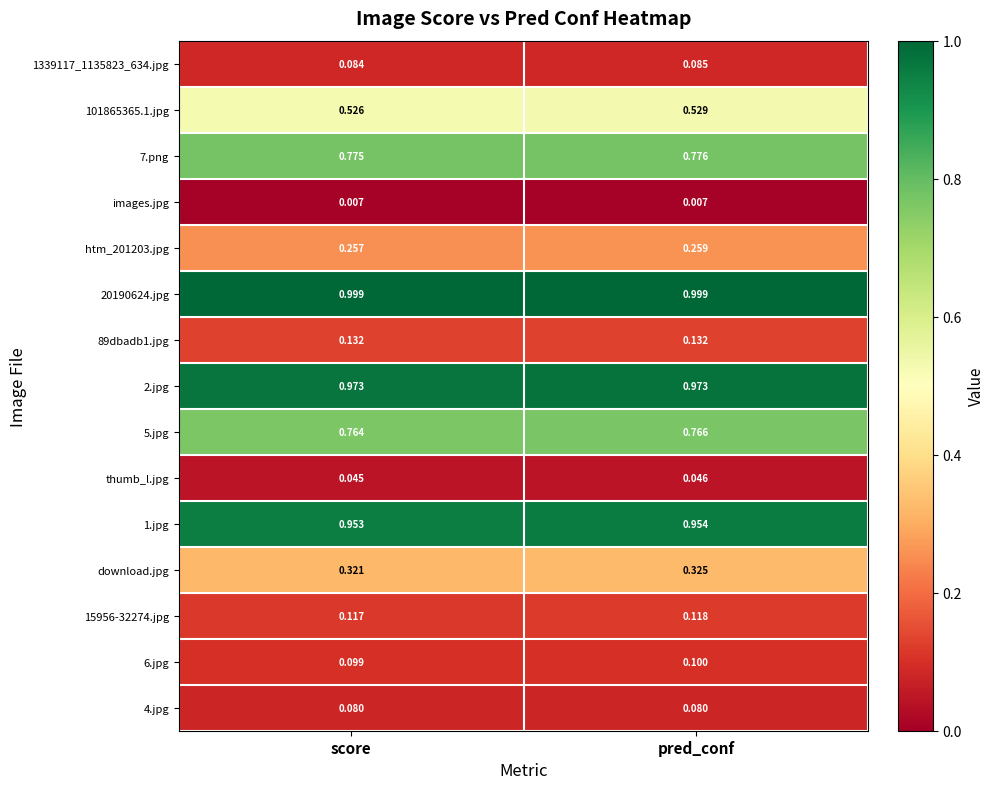

Which category has the lowest value in the thumb_l.jpg series?

score